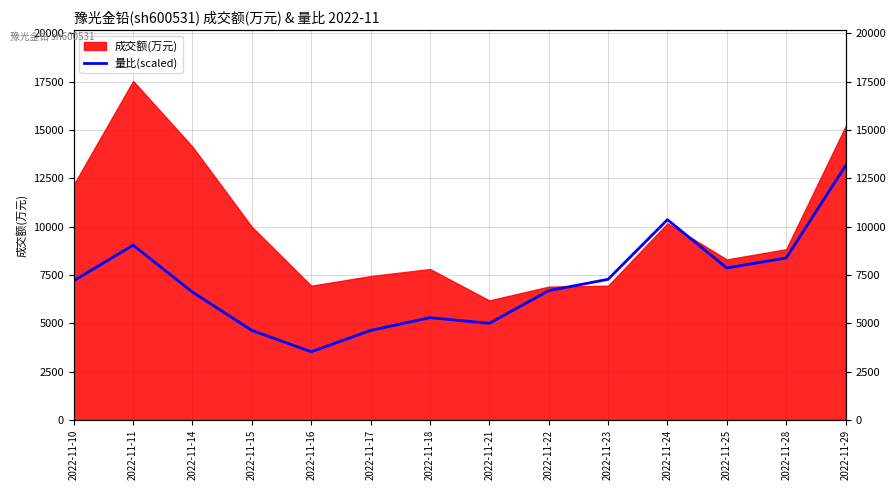

What is the difference between the maximum and second lowest values?

8519.7